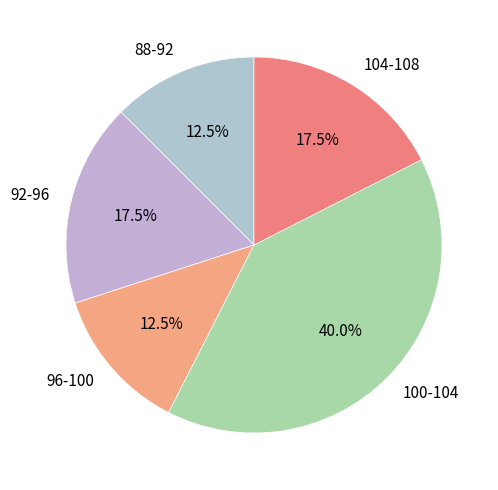

Count the number of slices in the pie.

5